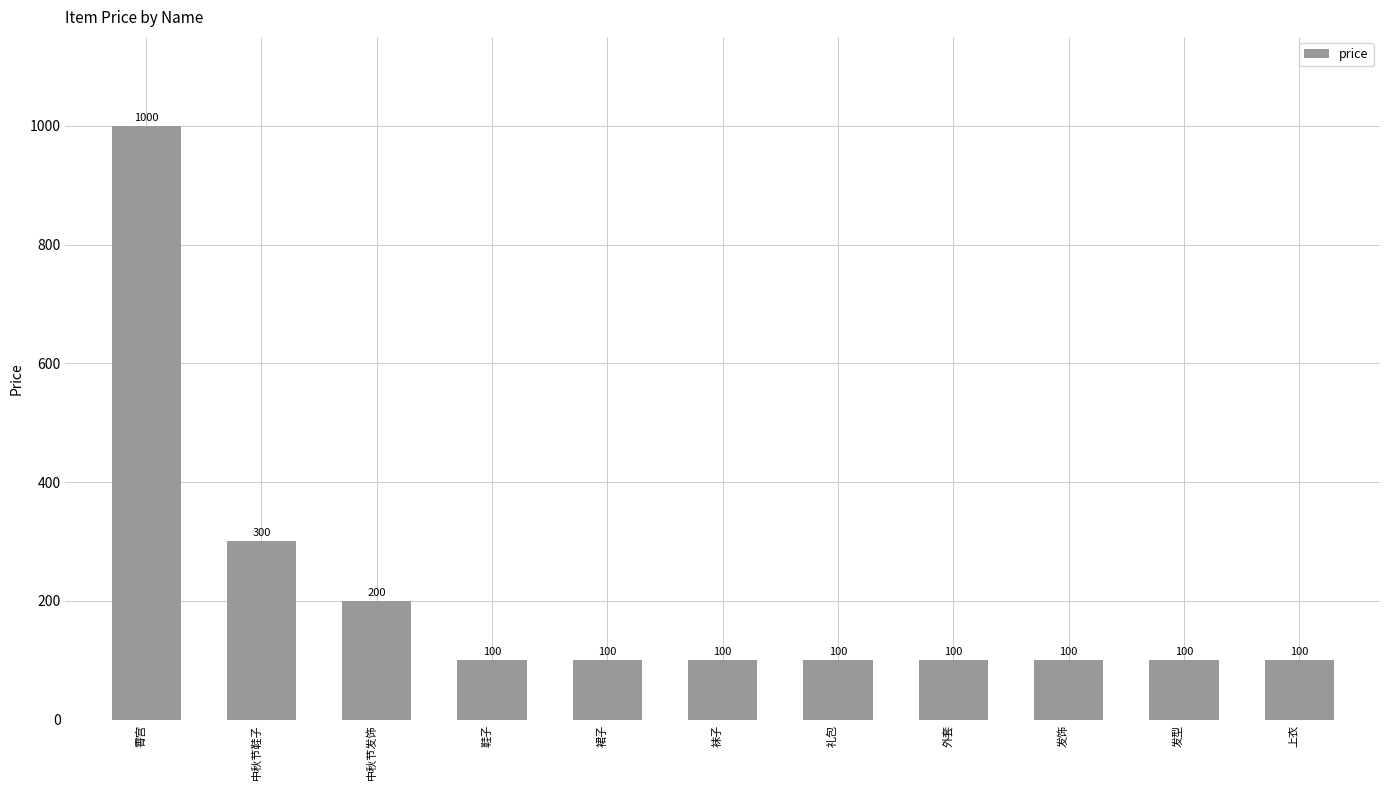

Reading left to right, transcribe all the data shown in this chart.

霄宫=1000	中秋节鞋子=300	中秋节发饰=200	鞋子=100	裙子=100	袜子=100	礼包=100	外套=100	发饰=100	发型=100	上衣=100